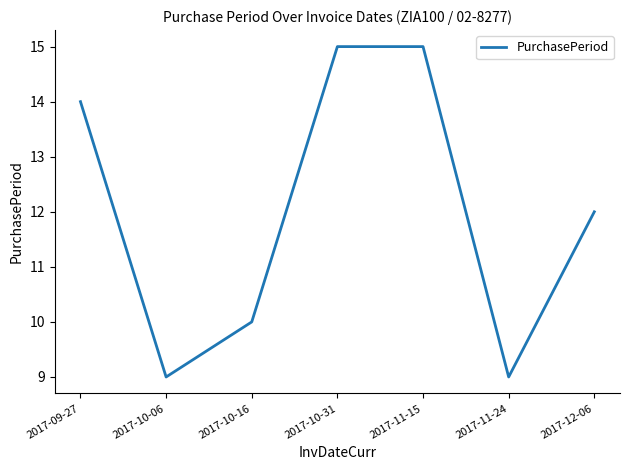

What position from the left is 2017-11-15?

5